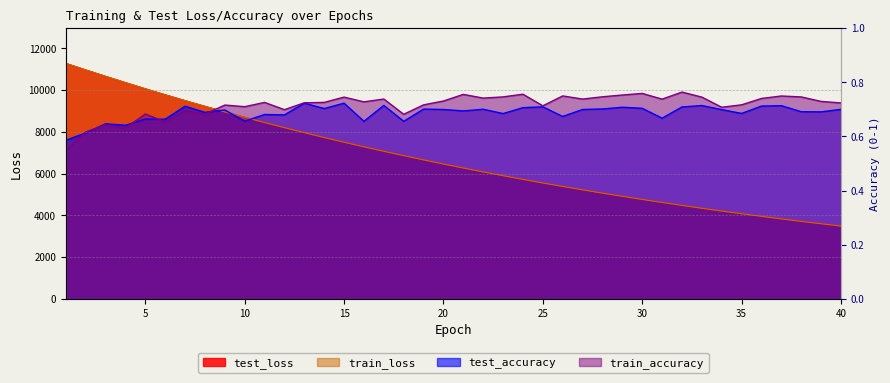

What is the difference between the highest and lowest values at 38?

5956.6